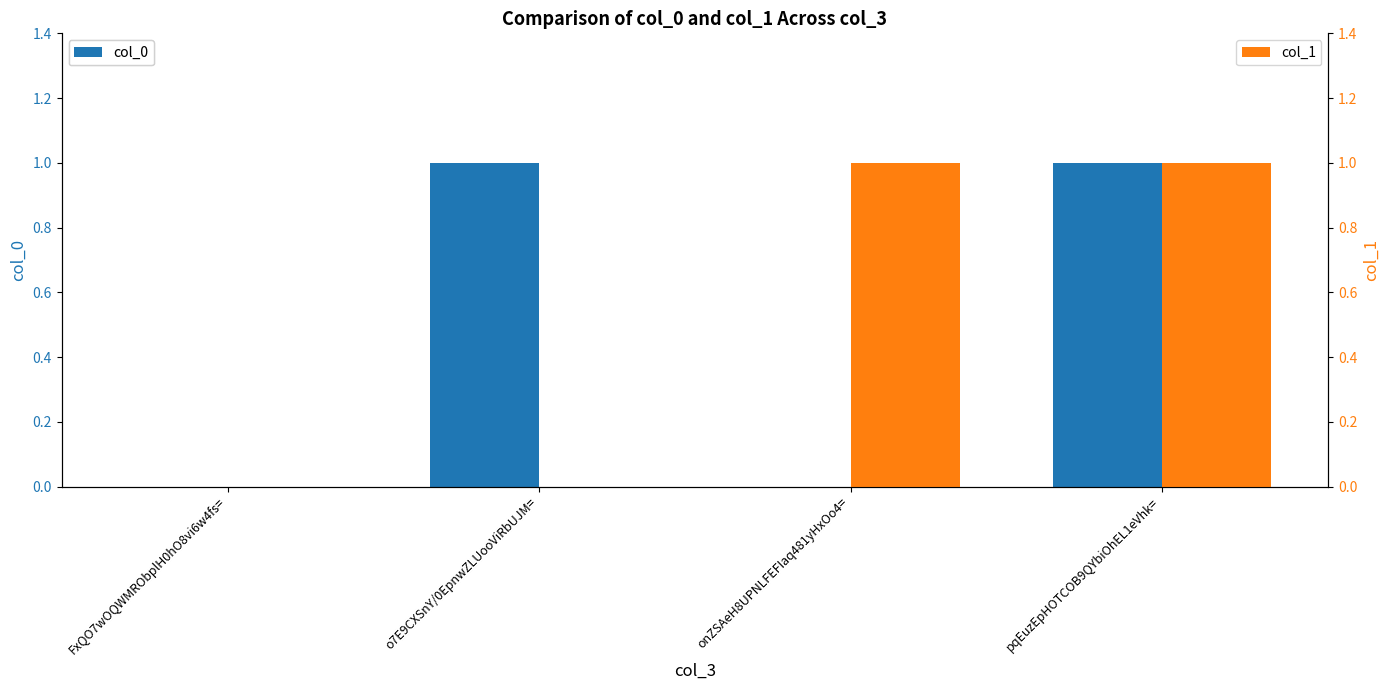

At which category does the chart reach its peak across all series?

o7E9CXSnY/0EpnwZLUooViRbUJM=